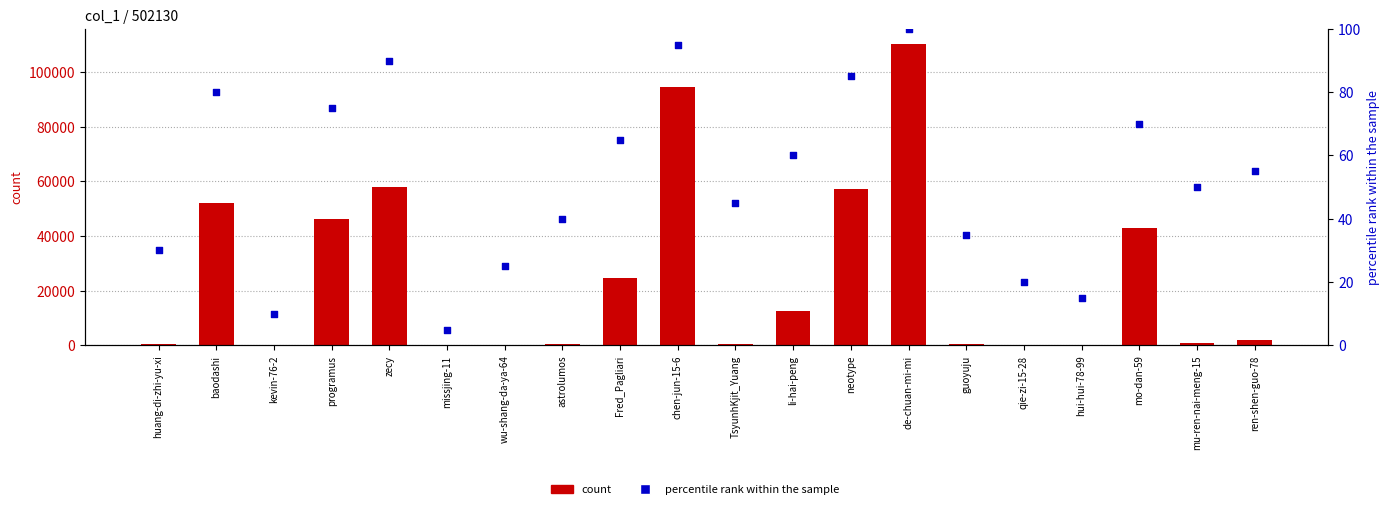

Which series has the largest total across all categories?

count